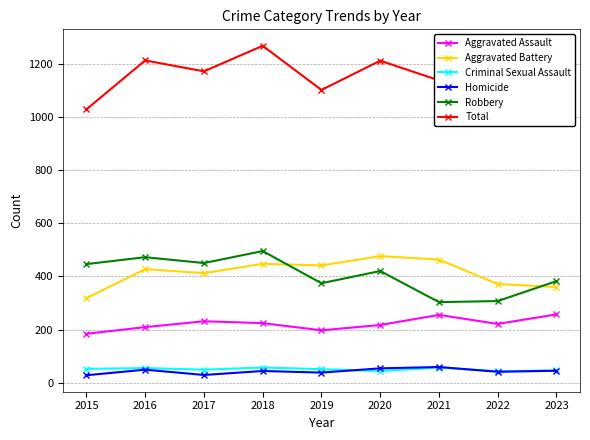

What is the maximum value shown in the chart?

1267